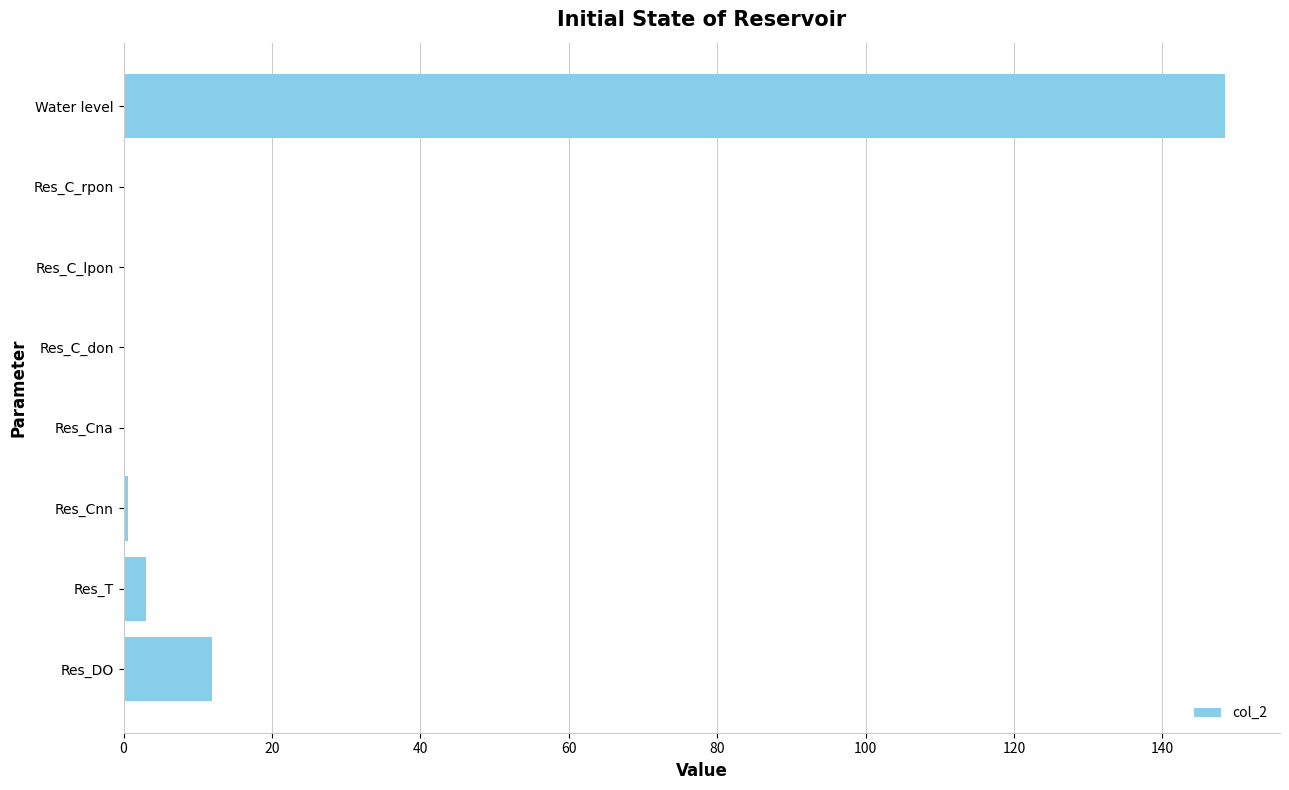

At which category does the chart reach its peak across all series?

Water level